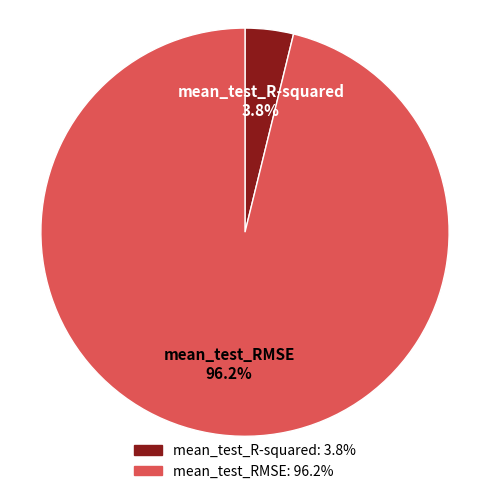

Is mean_test_RMSE the majority of the pie?

Yes